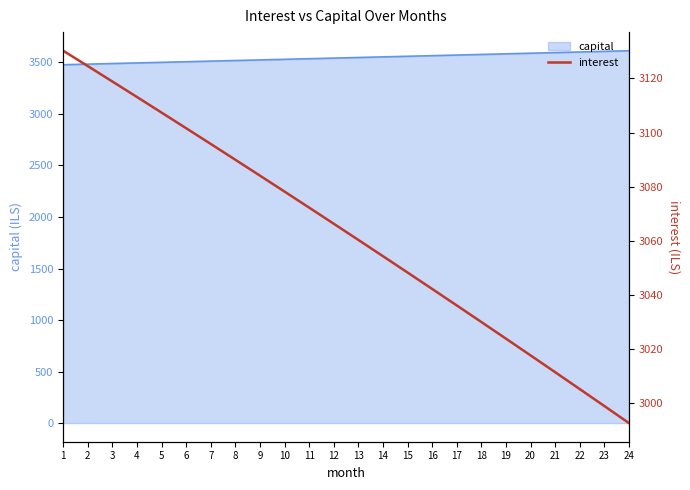

Reading left to right, list all the values displayed in this chart.

1=3130.2	2=3124.5	3=3118.8	4=3113.1	5=3107.4	6=3101.6	7=3095.8	8=3089.9	9=3084.1	10=3078.2	11=3072.3	12=3066.3	13=3060.3	14=3054.3	15=3048.3	16=3042.2	17=3036.1	18=3030.0	19=3023.9	20=3017.7	21=3011.5	22=3005.2	23=2999.0	24=2992.7